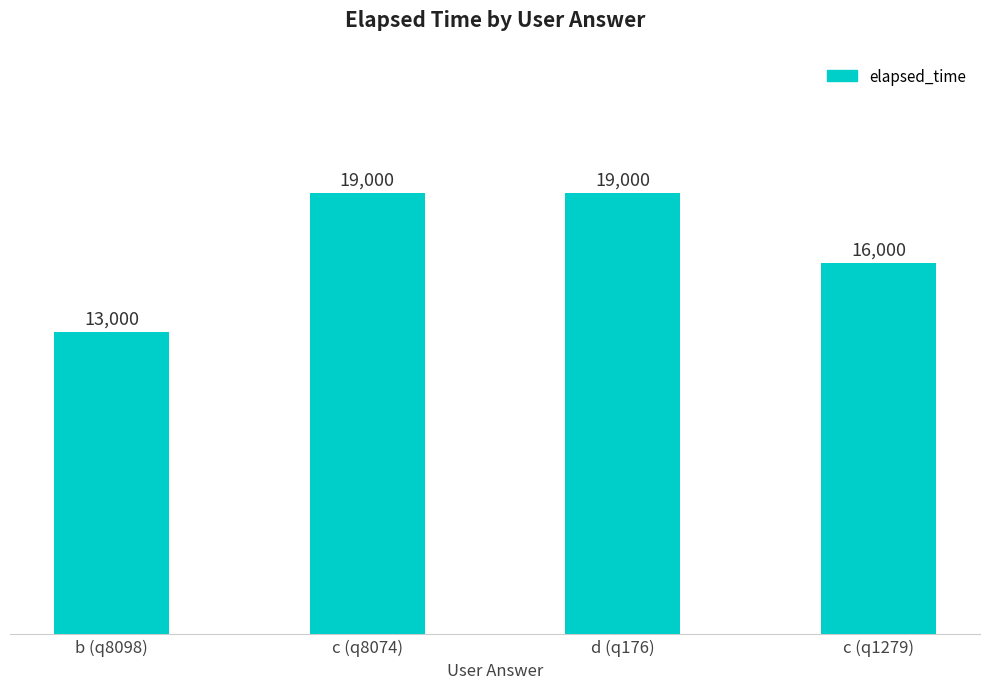

What is the difference between the values at d (q176) and b (q8098)?

6000